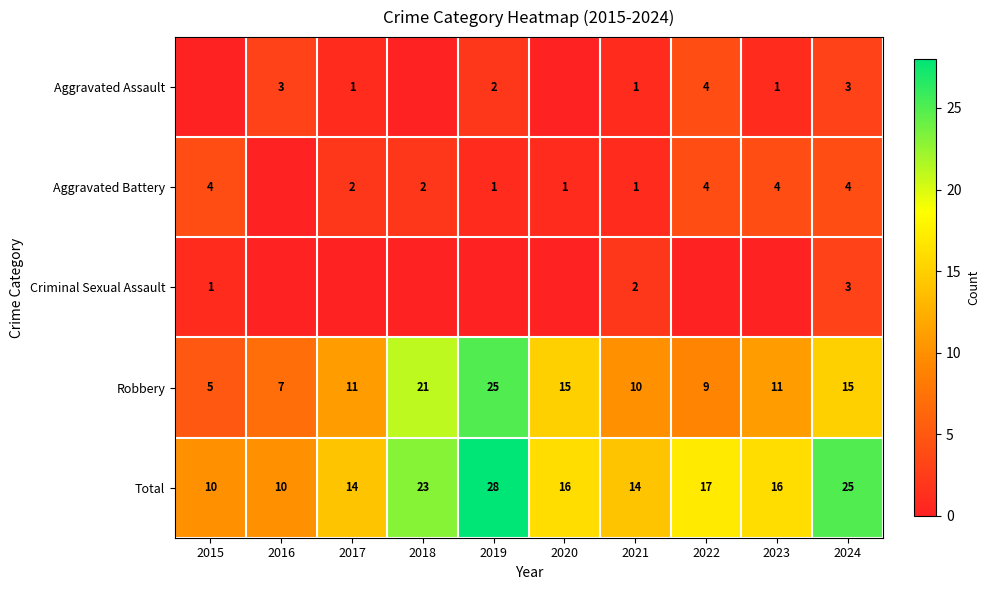

Between 2015 and 2016, which is larger?

2016